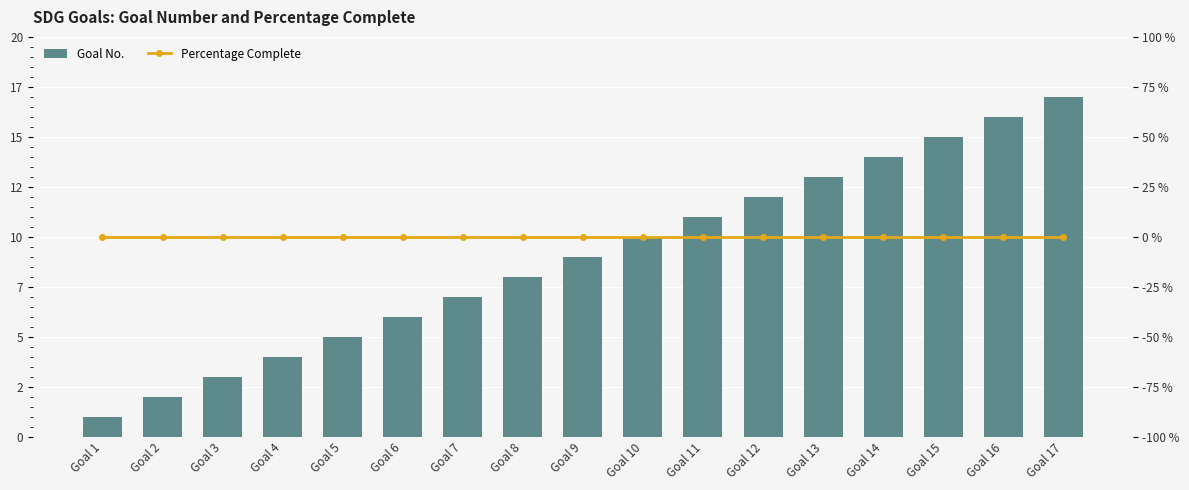

Which series has the largest total across all categories?

Goal No.